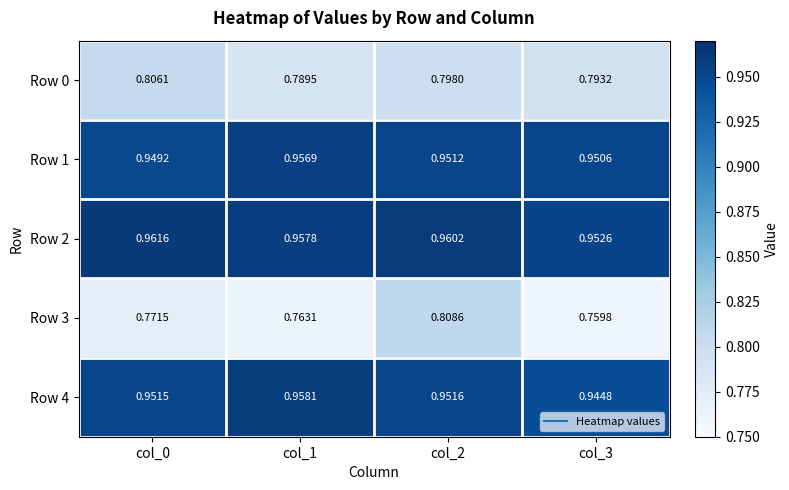

What is the difference between the highest and lowest values at col_0?

0.2